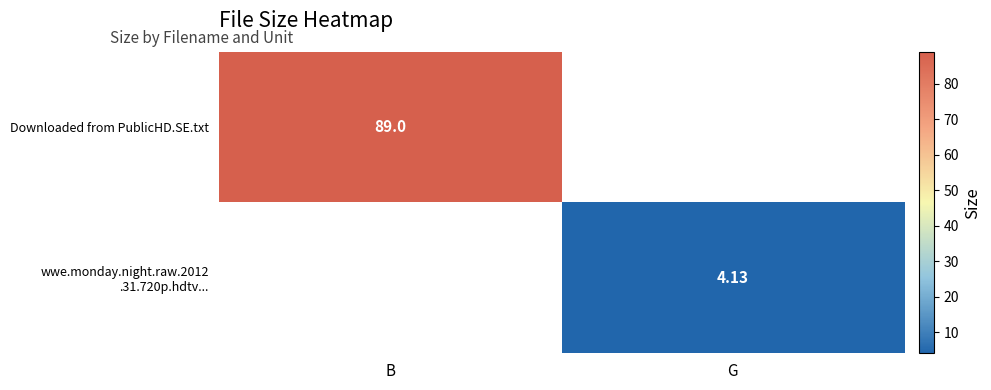

Which series has the largest range (max minus min)?

Downloaded from PublicHD.SE.txt